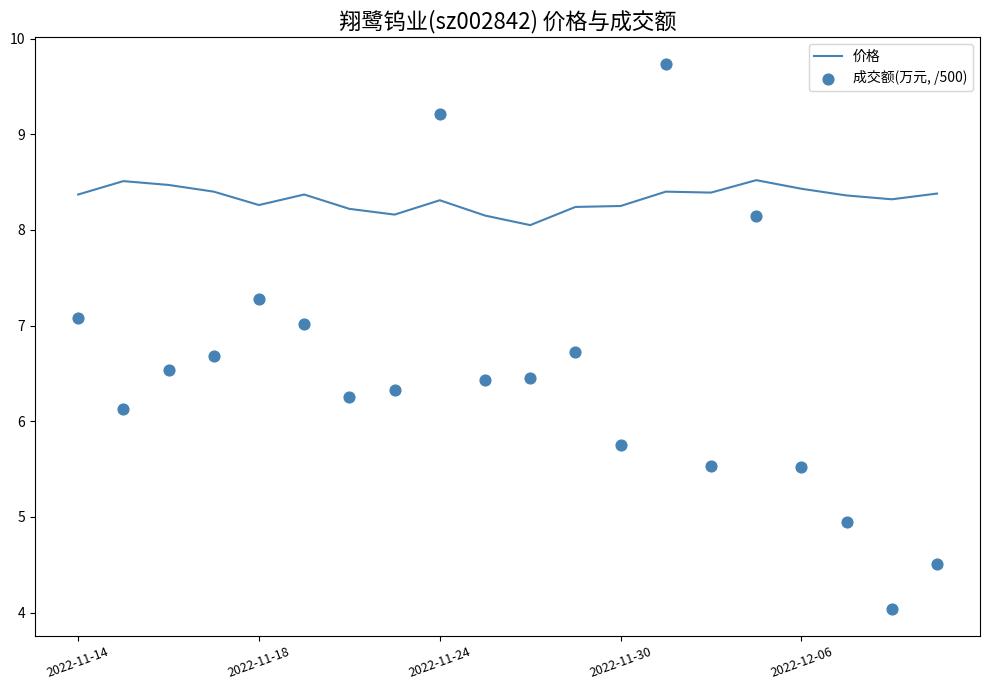

What is the total value across all series at 14?

13.9